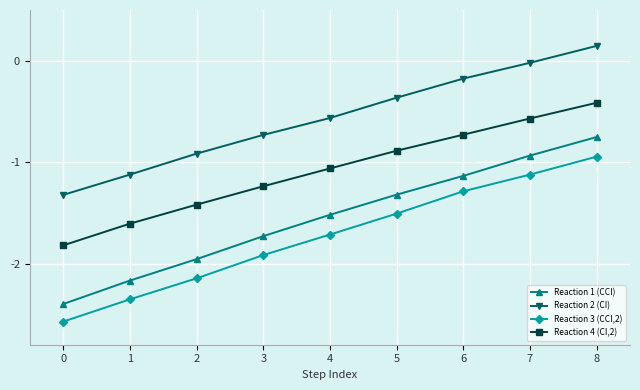

Rank the series by their average value, from lowest to highest.

Reaction 3 (CCI,2), Reaction 1 (CCI), Reaction 4 (CI,2), Reaction 2 (CI)